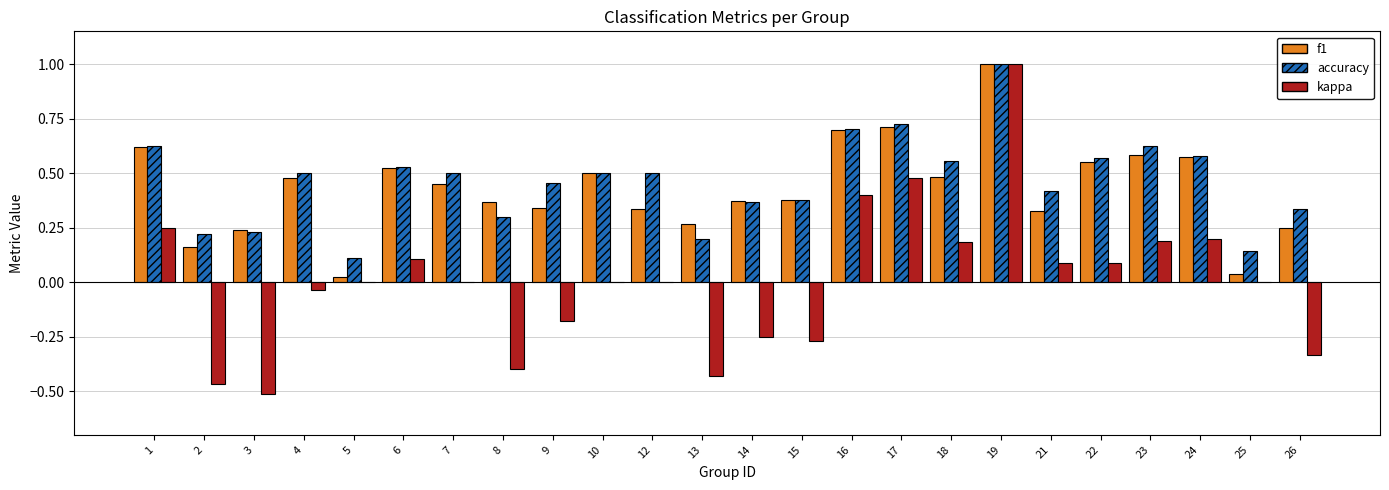

What are all the series names shown in the legend?

f1, accuracy, kappa